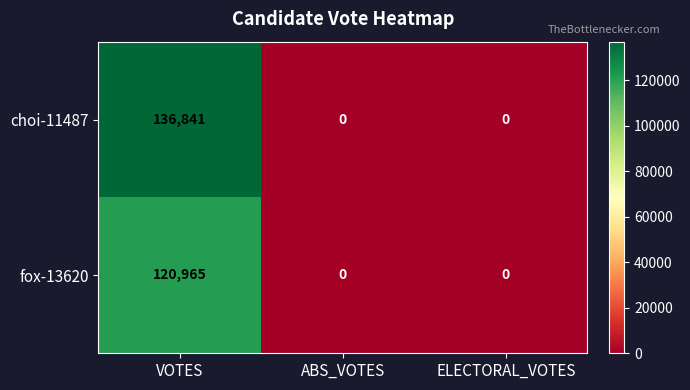

At which category does the chart reach its peak across all series?

VOTES